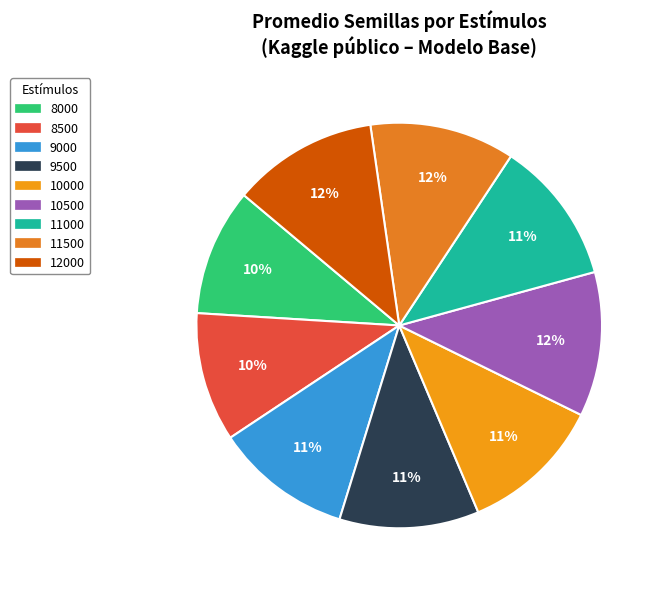

The 11500 slice represents 12% of the pie. True or false?

True